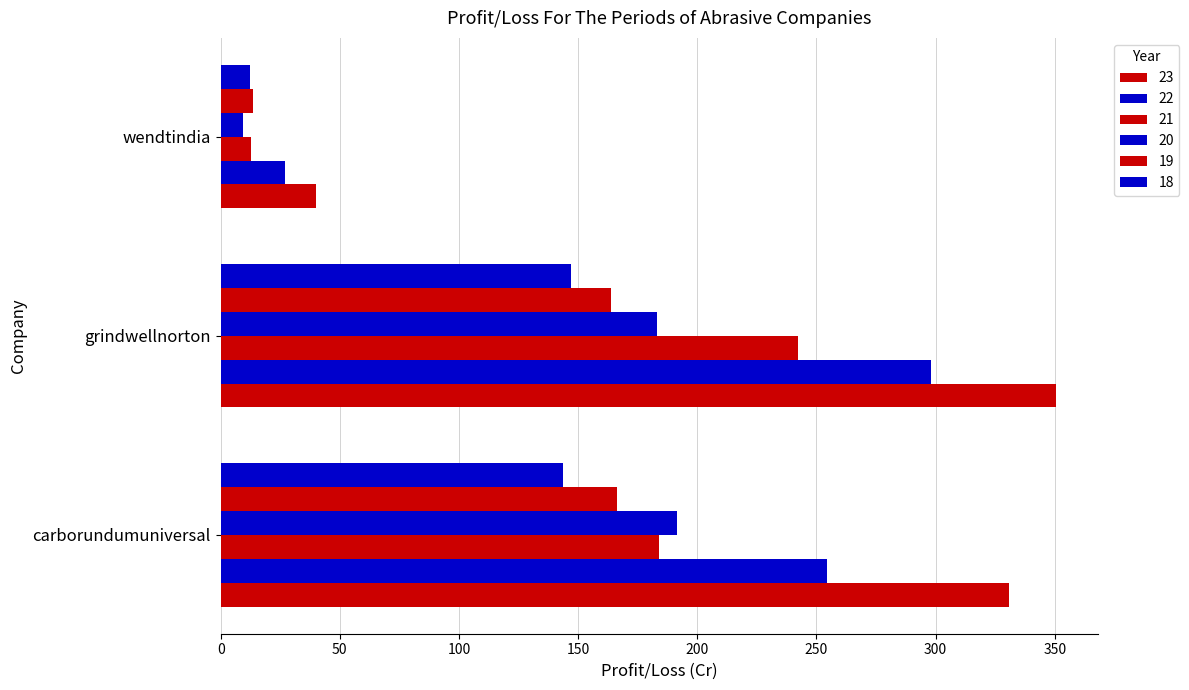

Which series has the largest range (max minus min)?

23